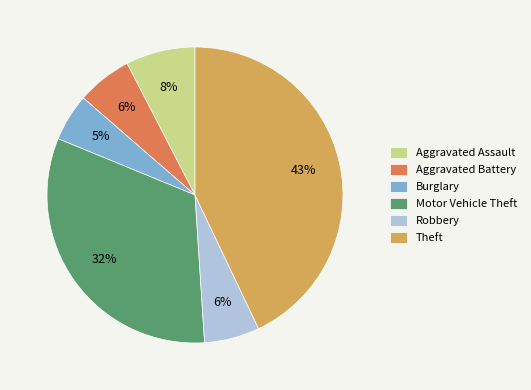

The Robbery slice represents 6% of the pie. True or false?

True